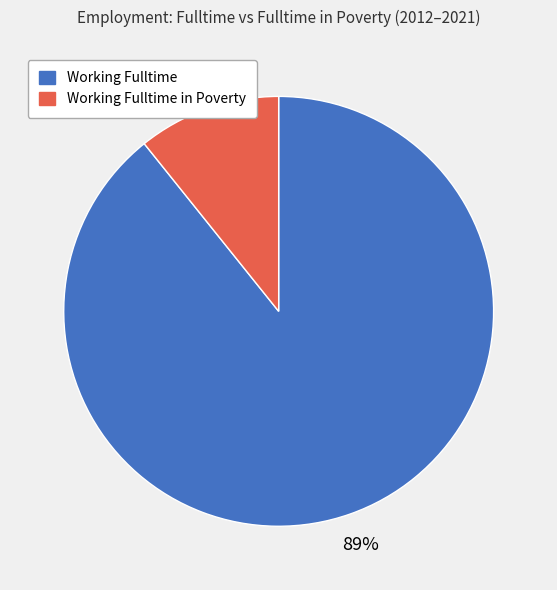

How many segments does this pie chart have?

2